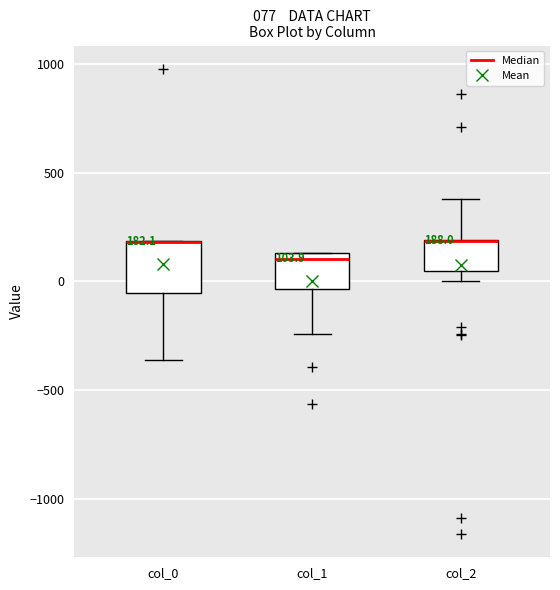

Comparing the boxes themselves (not the whiskers), which one is the tallest?

col_0